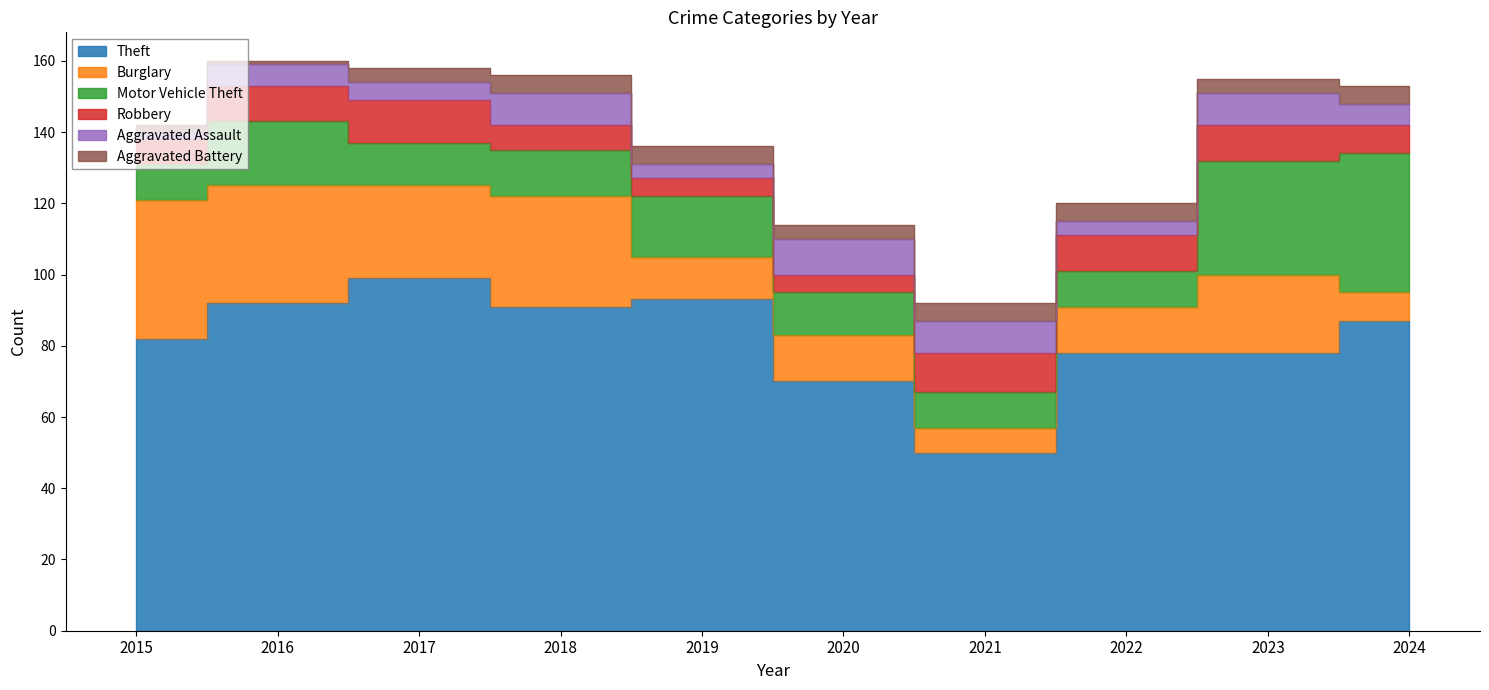

Reading left to right, list all the values displayed in this chart.

Theft: 82	92	99	91	93	70	50	78	78	87
Burglary: 39	33	26	31	12	13	7	13	22	8
Motor Vehicle Theft: 10	18	12	13	17	12	10	10	32	39
Robbery: 7	10	12	7	5	5	11	10	10	8
Aggravated Assault: 2	6	5	9	4	10	9	4	9	6
Aggravated Battery: 2	1	4	5	5	4	5	5	4	5